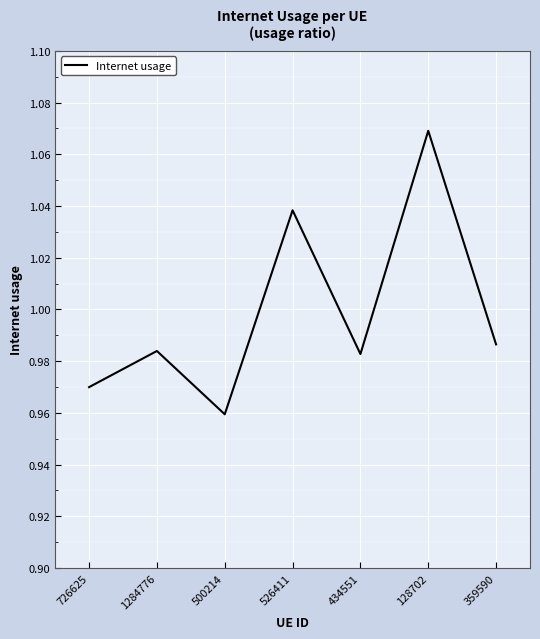

The chart shows a value of 0.4 at 128702. True or false?

False